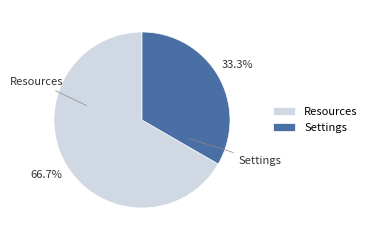

Does Resources account for over 50% of the chart?

Yes